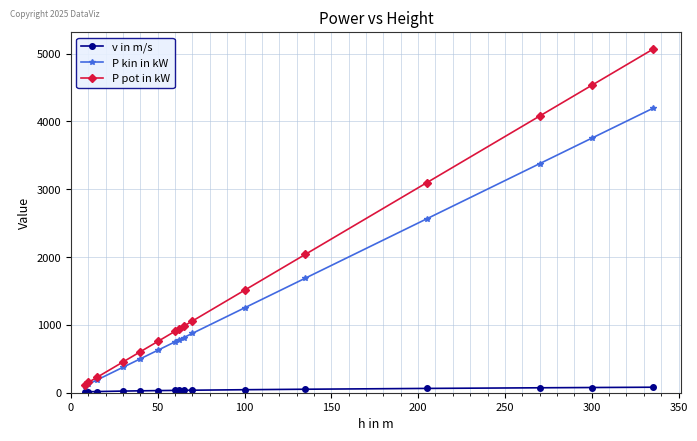

What is the maximum value for P kin in kW?

4190.5